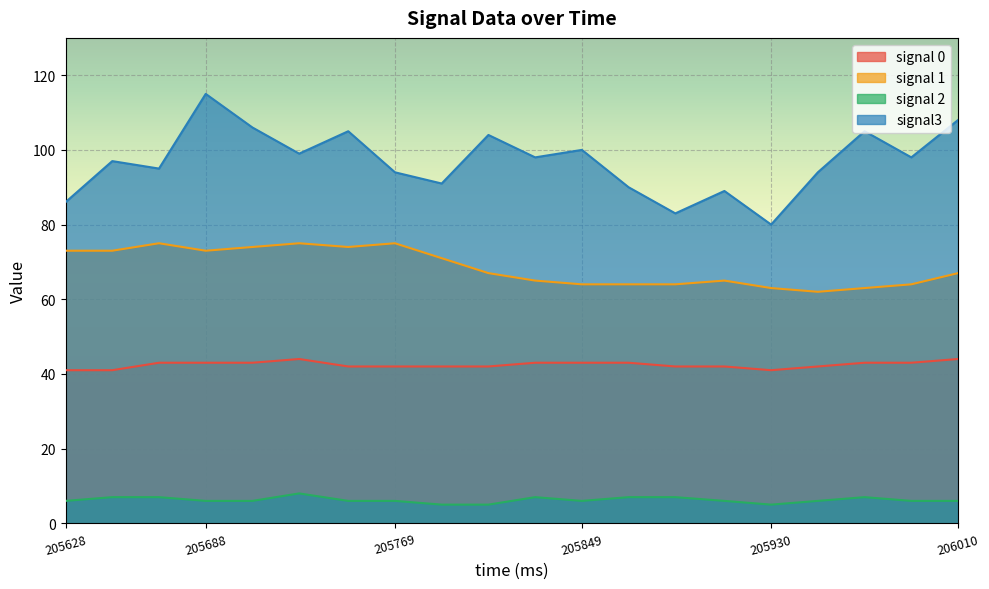

True or false: signal 0 has more than 1 interior local peaks.

False